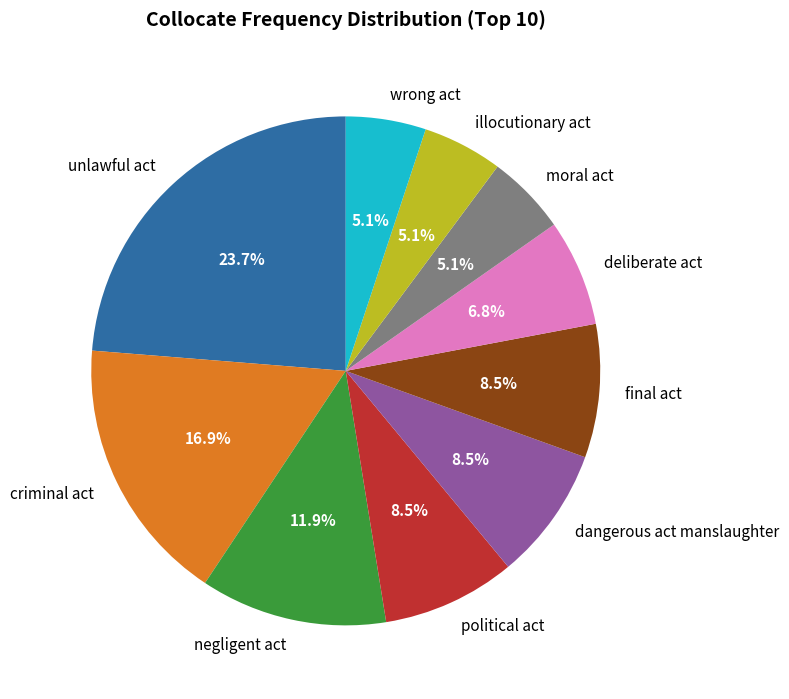

What percentage is the moral act slice, to the nearest percent?

5%